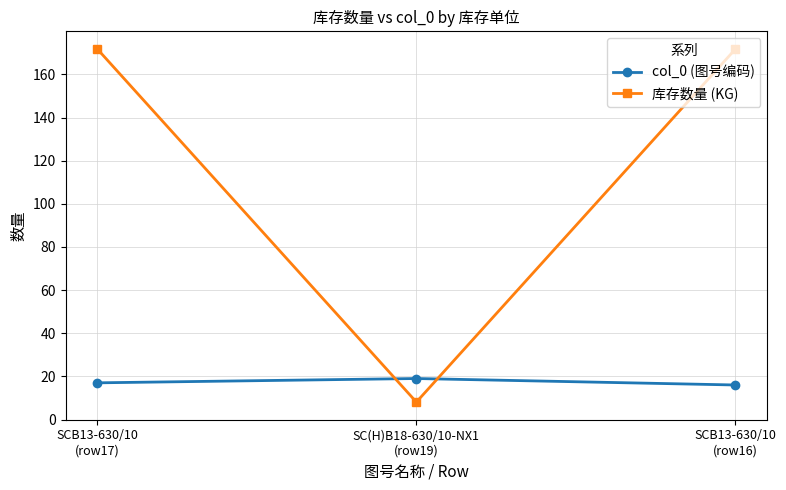

Rank the series by their maximum value, from highest to lowest.

库存数量 (KG), col_0 (图号编码)